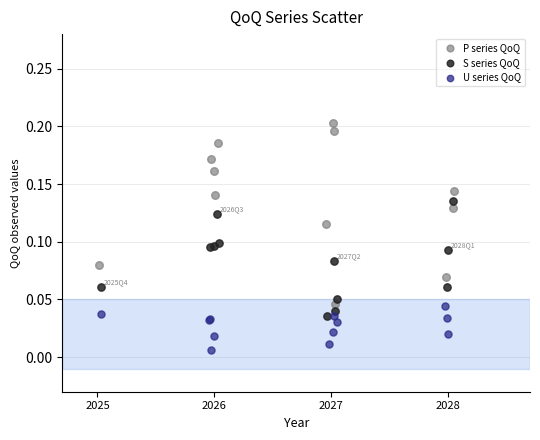

Which series contains the highest Y value?

P series QoQ